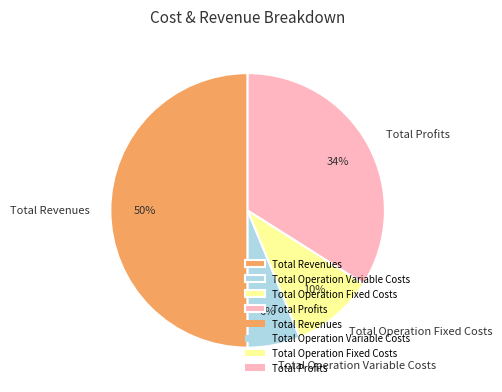

Which has a higher value, Total Operation Fixed Costs or Total Operation Variable Costs?

Total Operation Fixed Costs